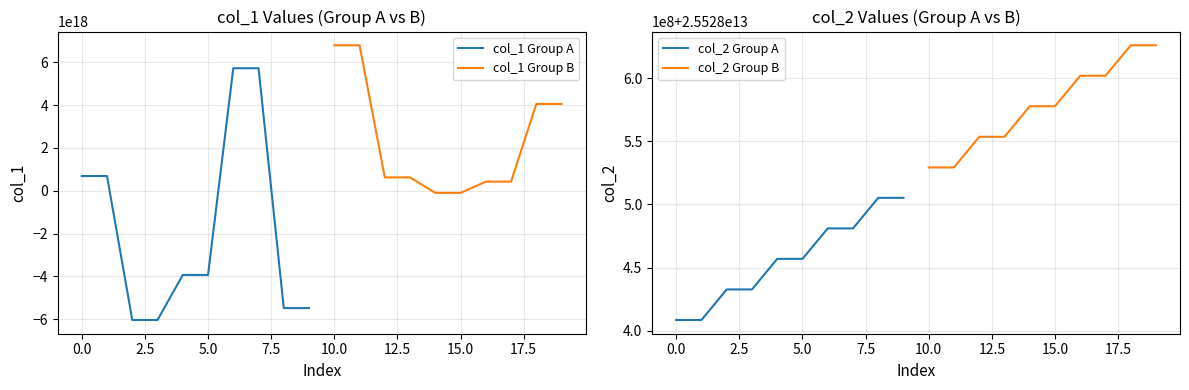

Which series has the largest total across all categories?

col_1 Group B